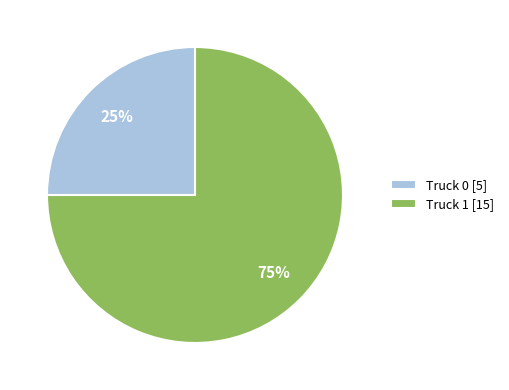

Which category has the biggest portion of the pie?

Truck 1